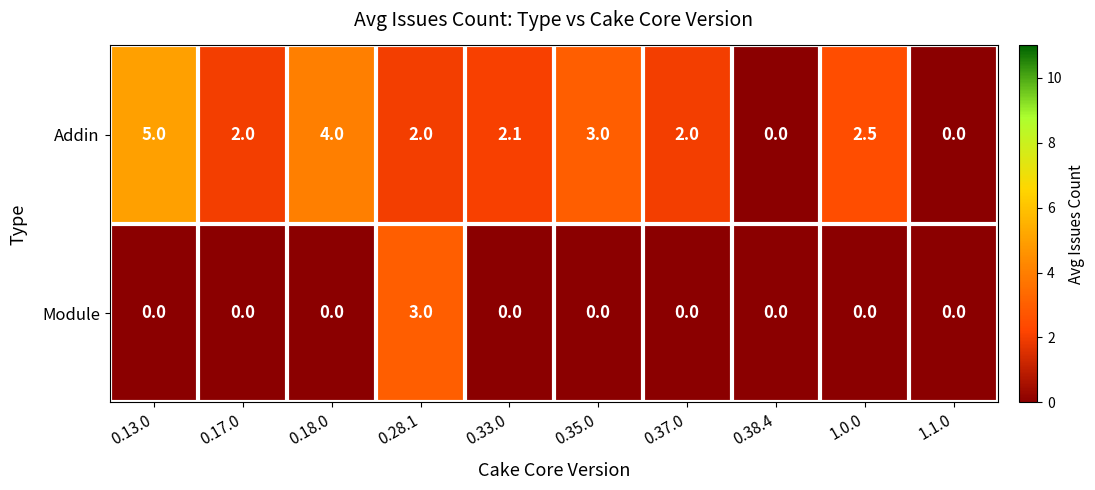

True or false: Module has a value of 3.0 at 0.28.1.

True